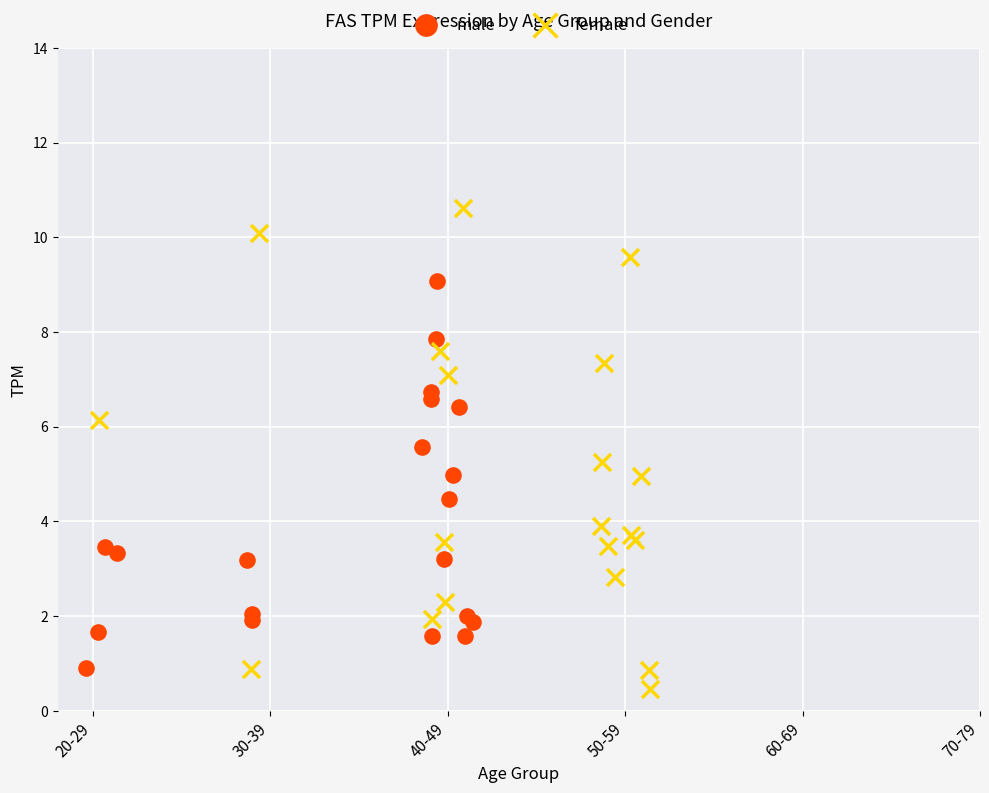

Which series contains the highest Y value?

female